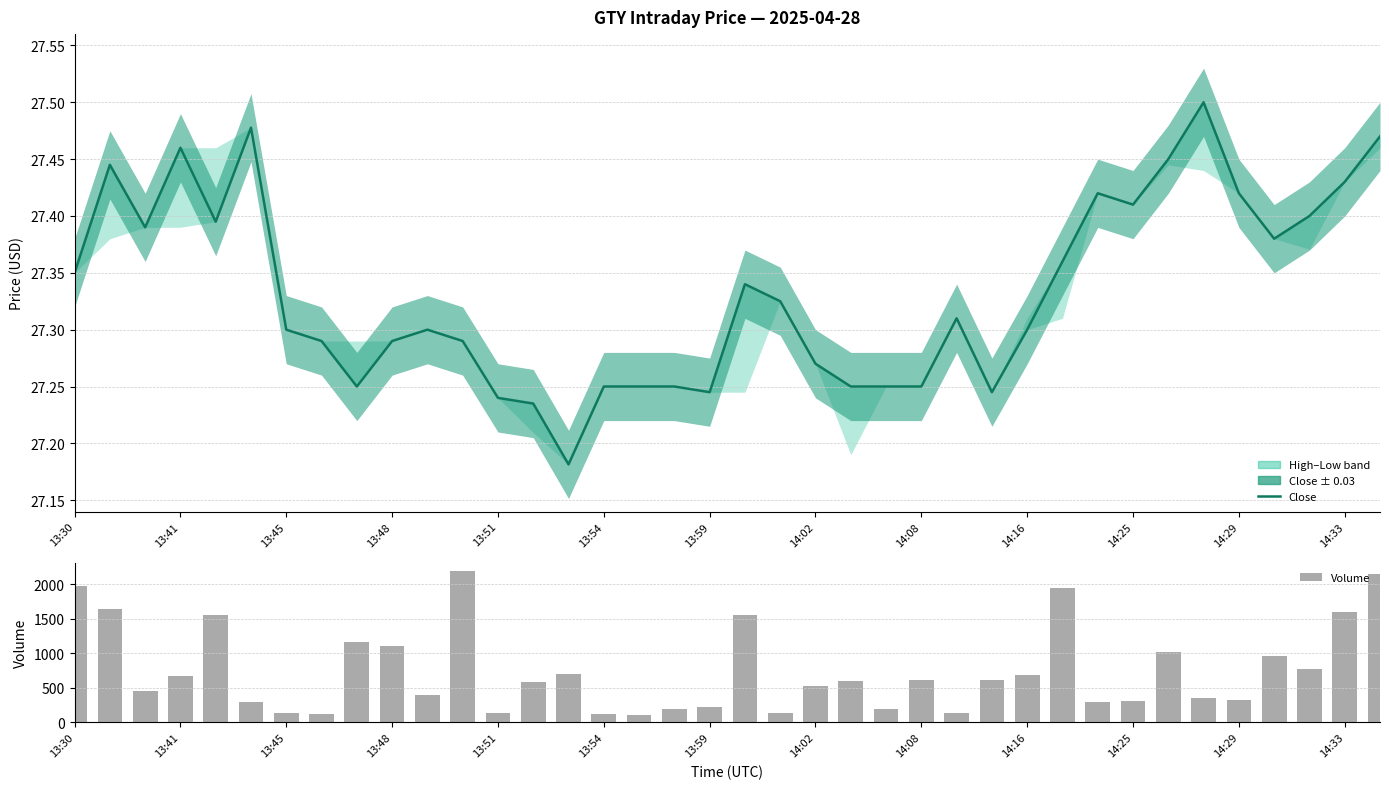

List the series in order of their overall mean, highest first.

Volume, Close